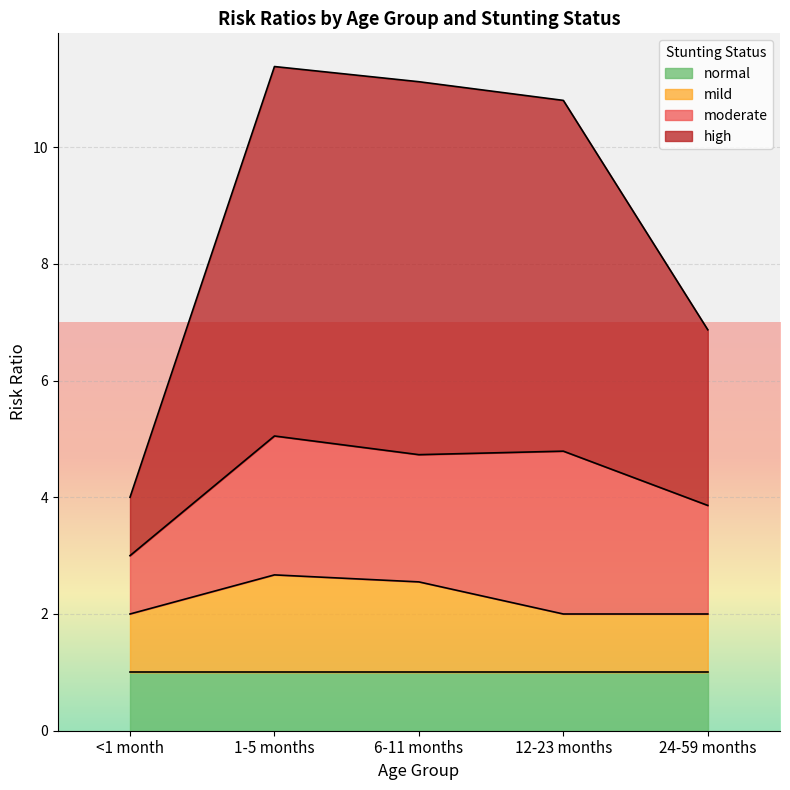

What is the total value across all series at 12-23 months?

10.8